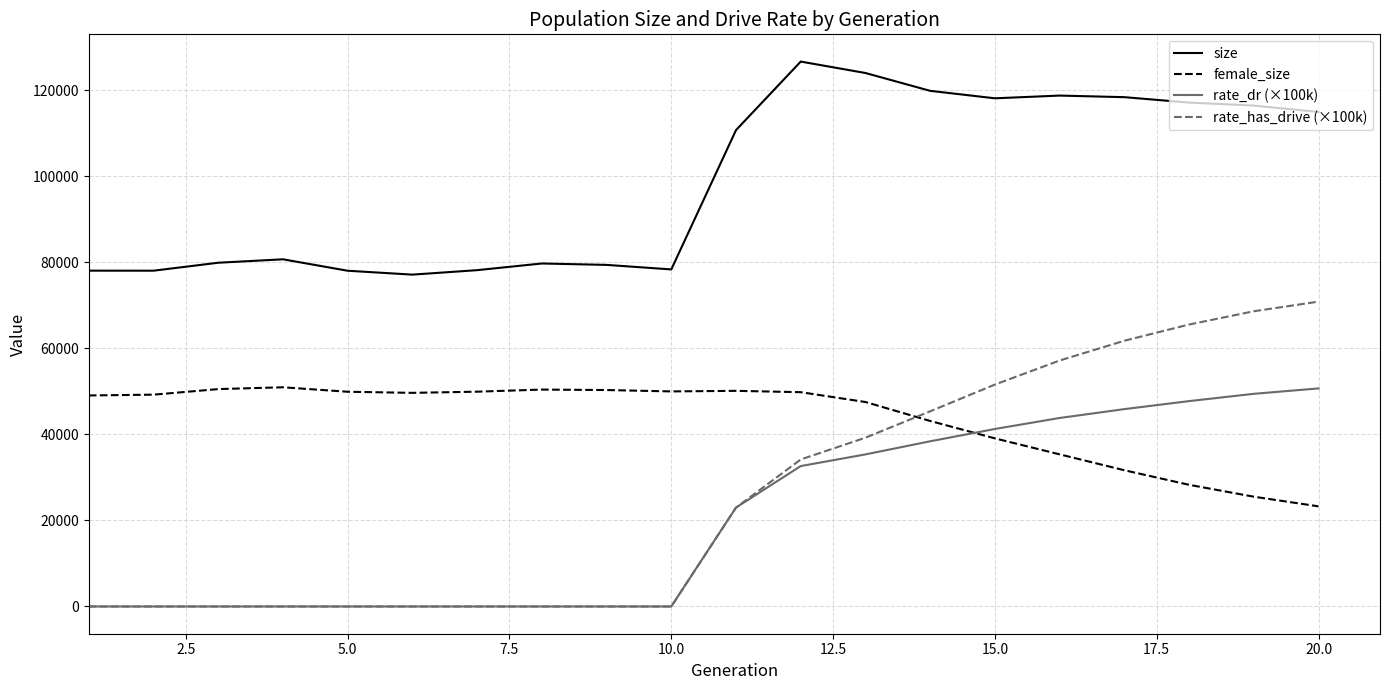

At how many categories does at least one series exceed 535?

20